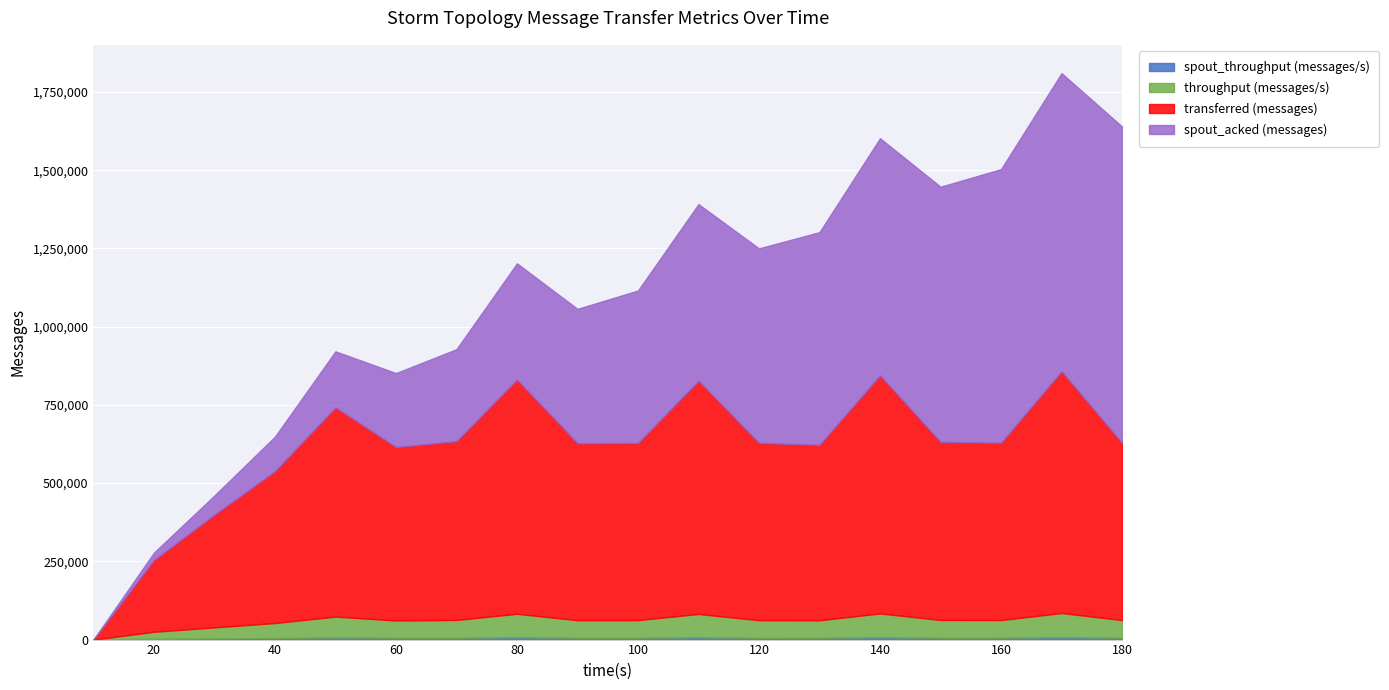

True or false: transferred (messages) has a value of 485360 at 40.

True